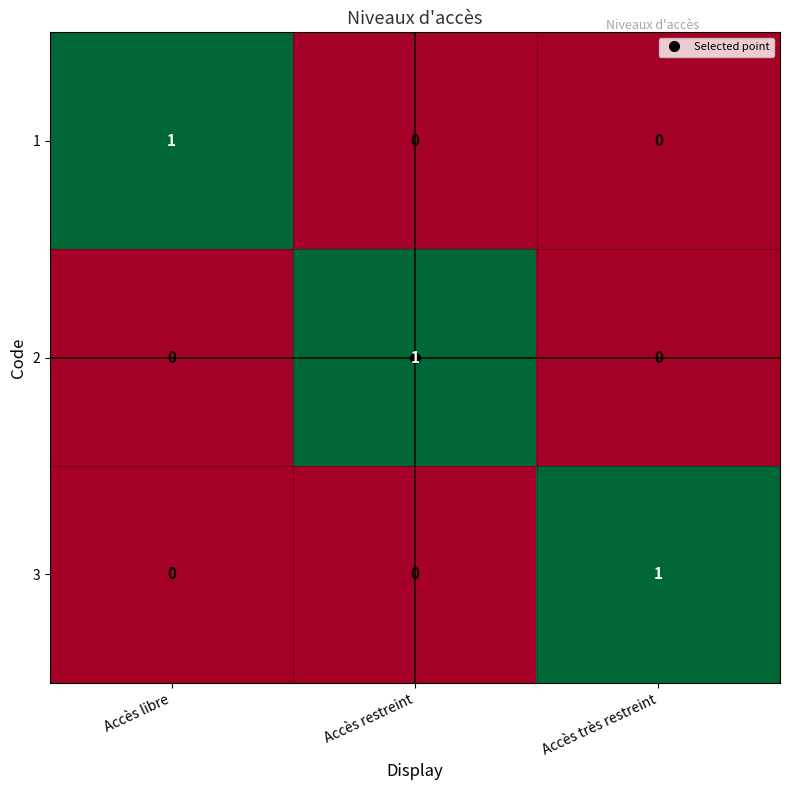

Which category has the highest value in the 2 series?

Accès restreint